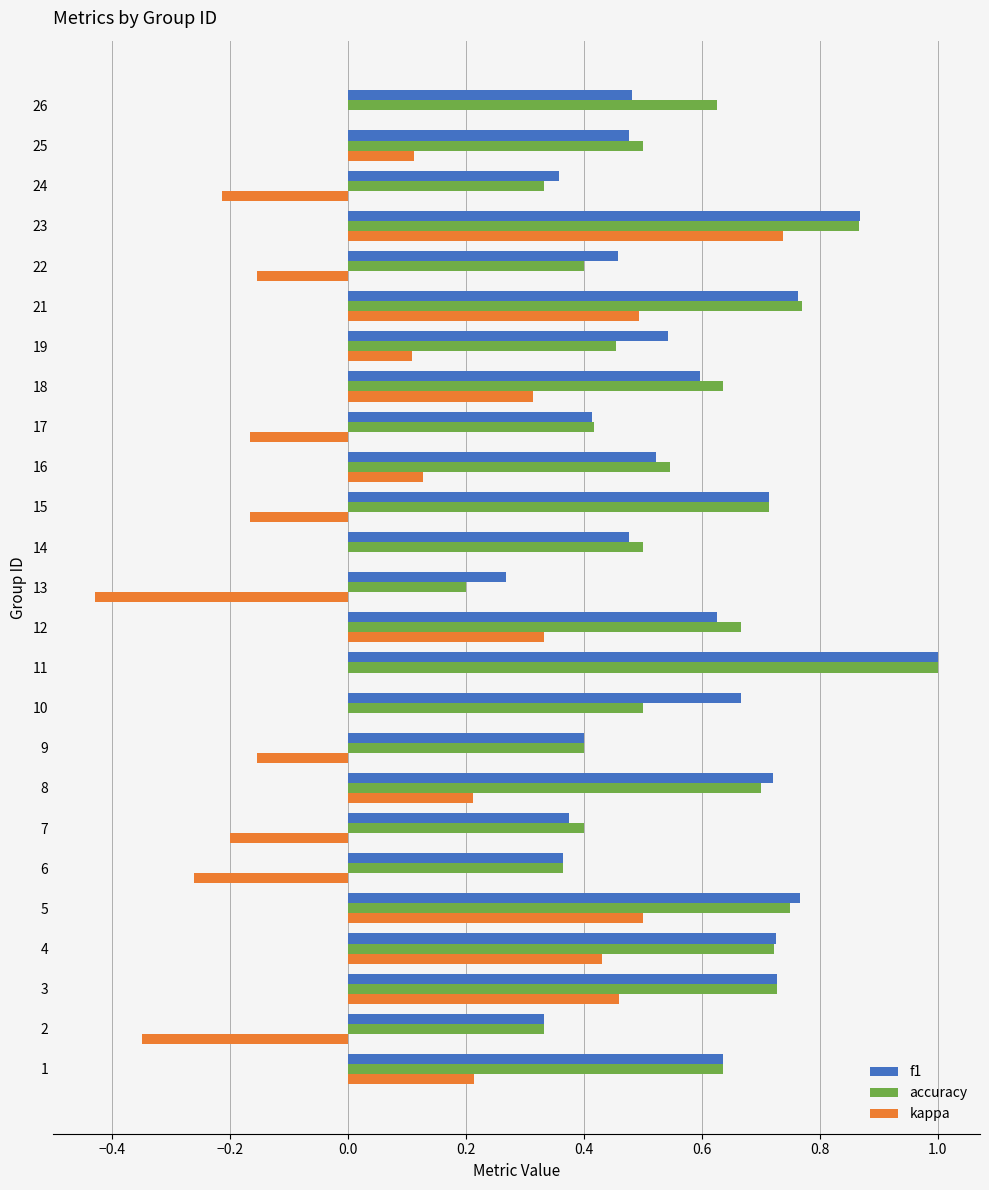

What is the highest value of the f1 series?

1.0